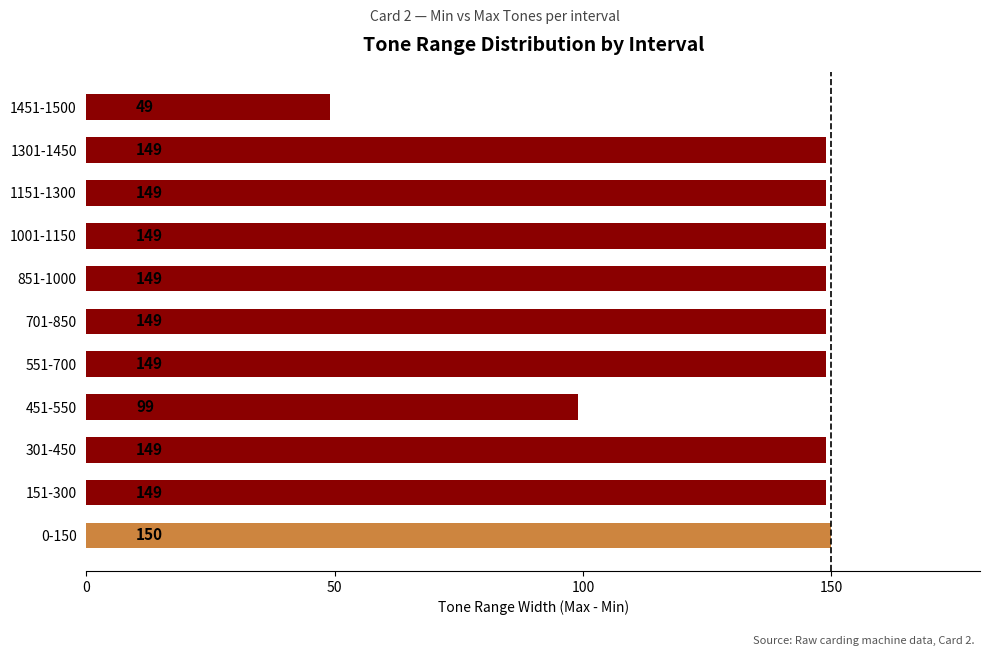

At which label is the value closest to 99?

451-550